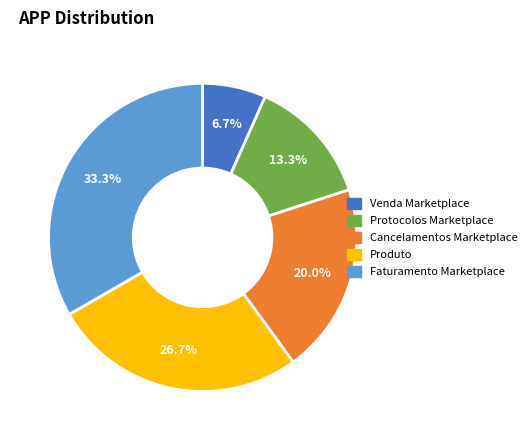

Count the number of slices in the pie.

5